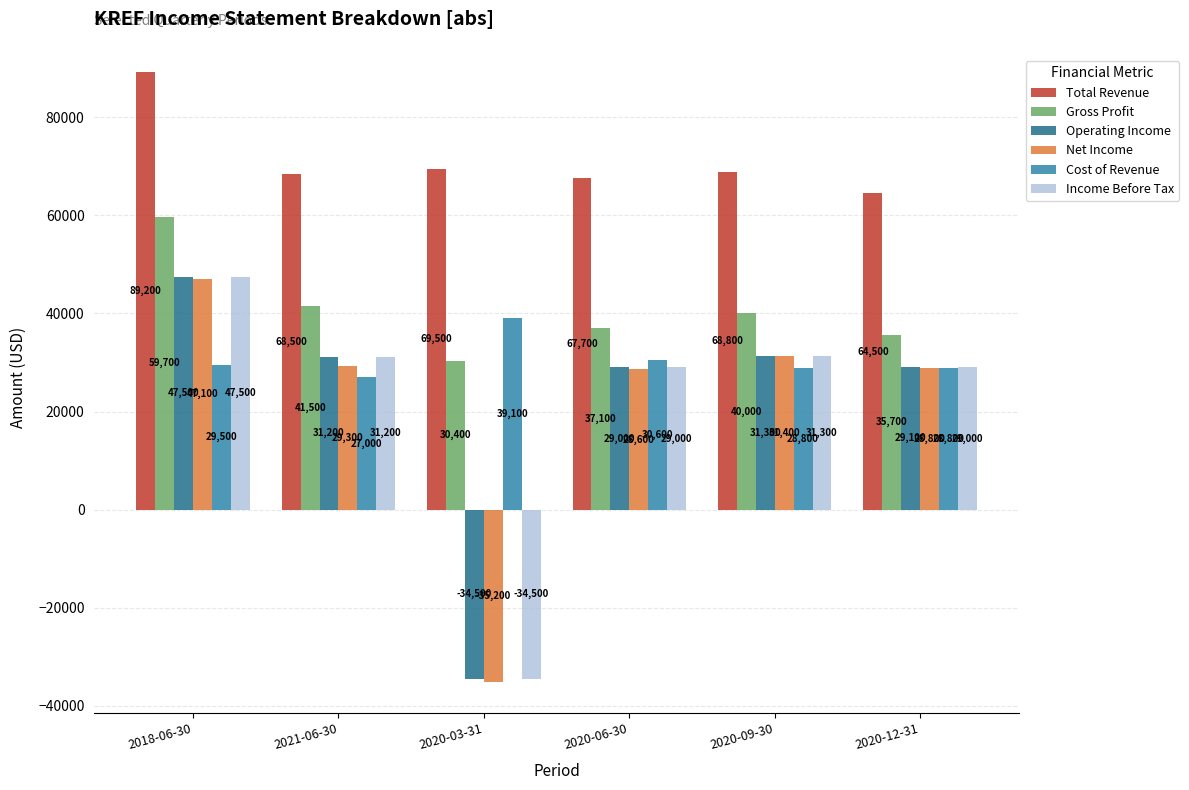

Which series has the largest range (max minus min)?

Net Income